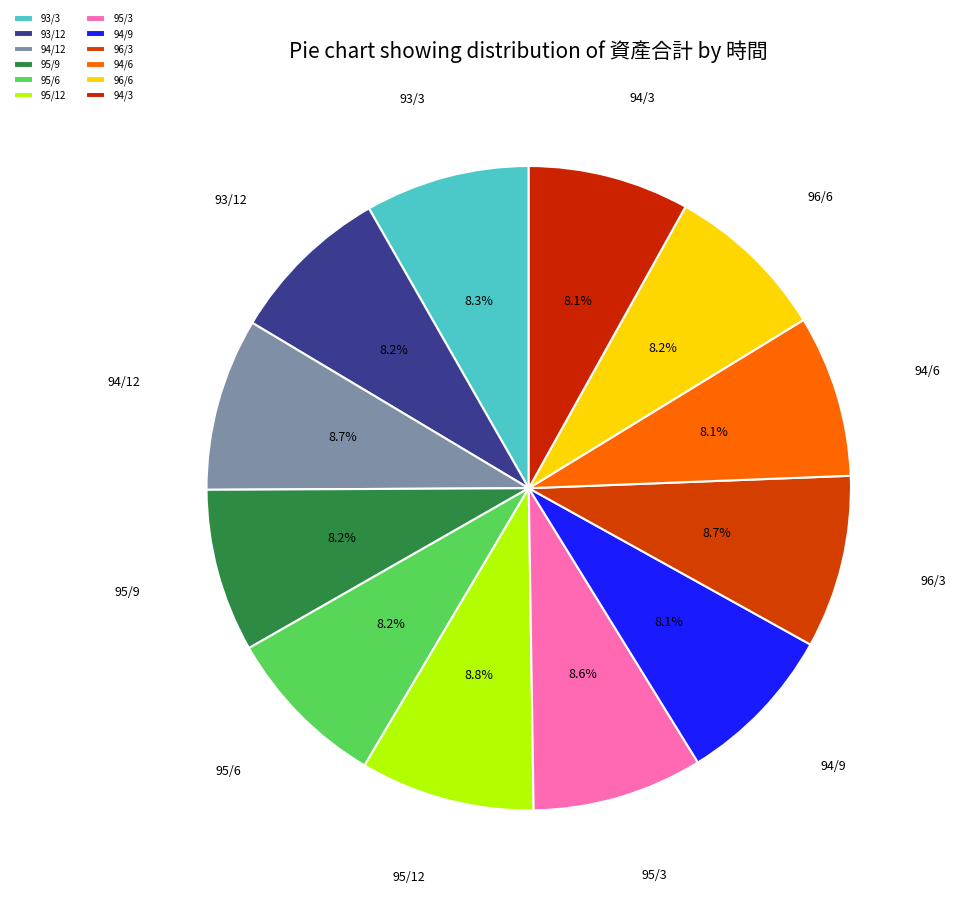

Is it true that 96/6 is 8% of the pie?

True